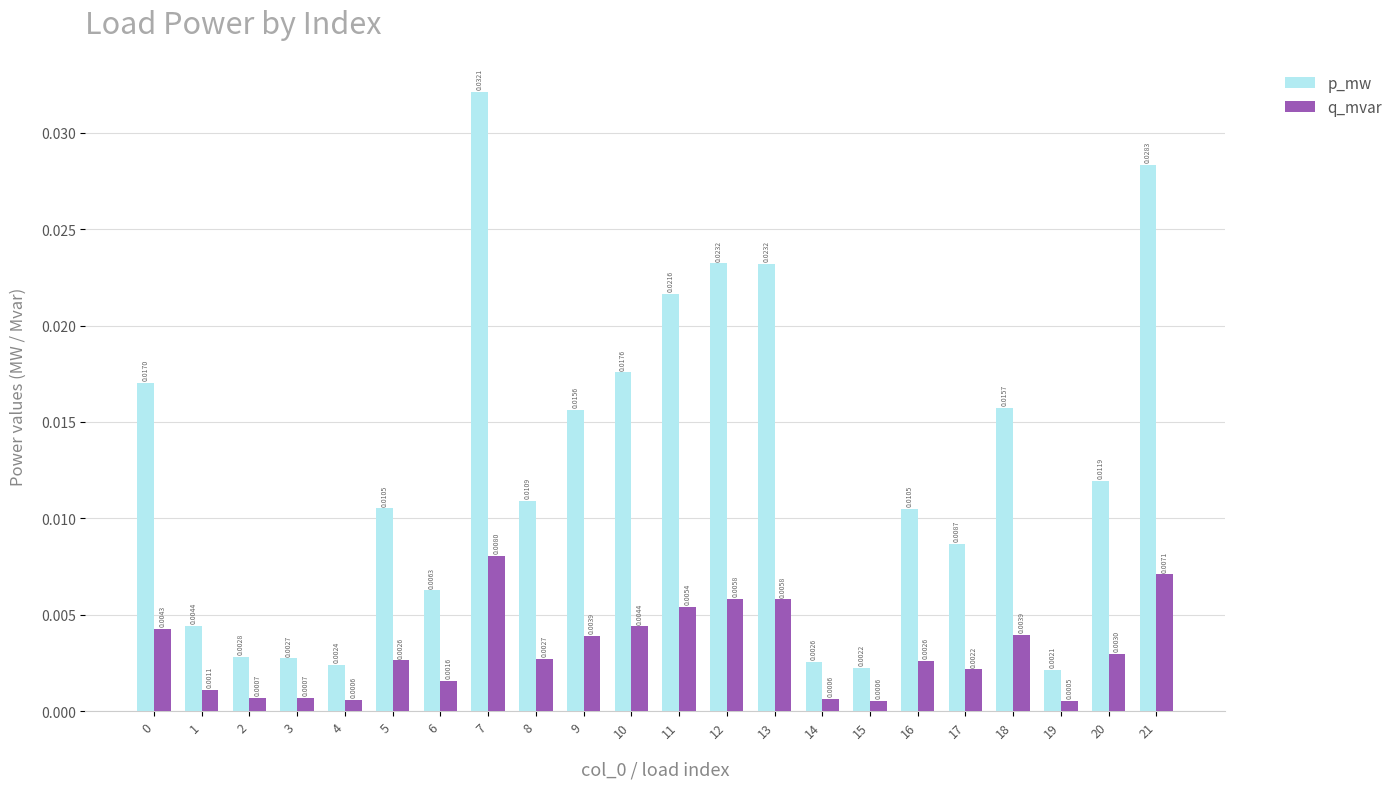

Is the value of q_mvar at 4 greater than the value of p_mw at 19?

No